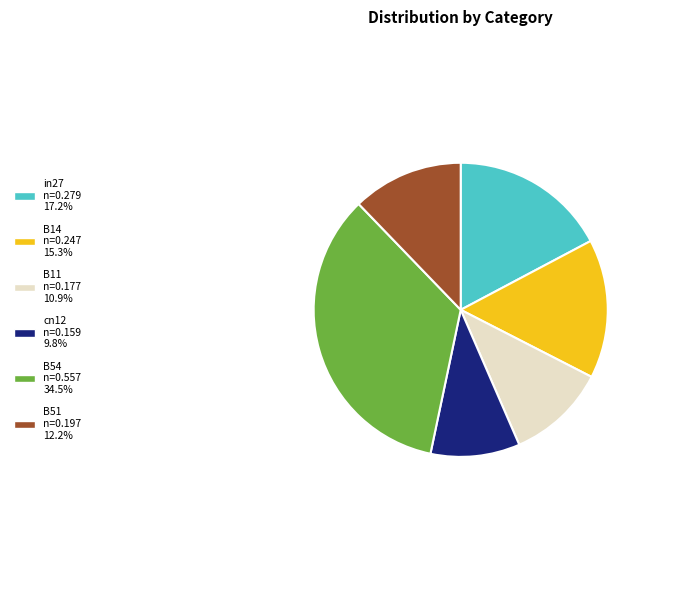

How many segments does this pie chart have?

6